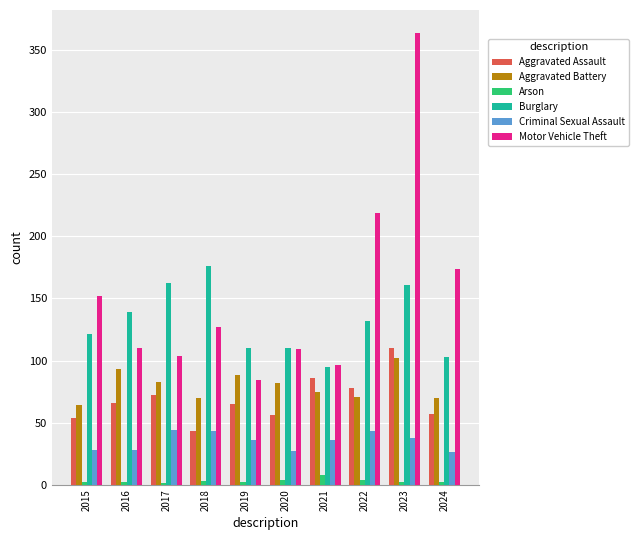

The Burglary series shows 210 at 2015. True or false?

False